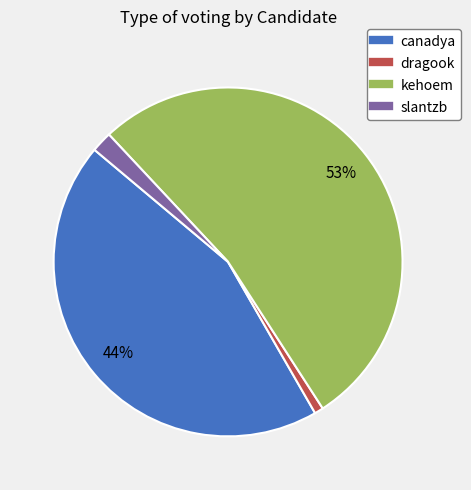

What percentage is the canadya slice, to the nearest percent?

44%